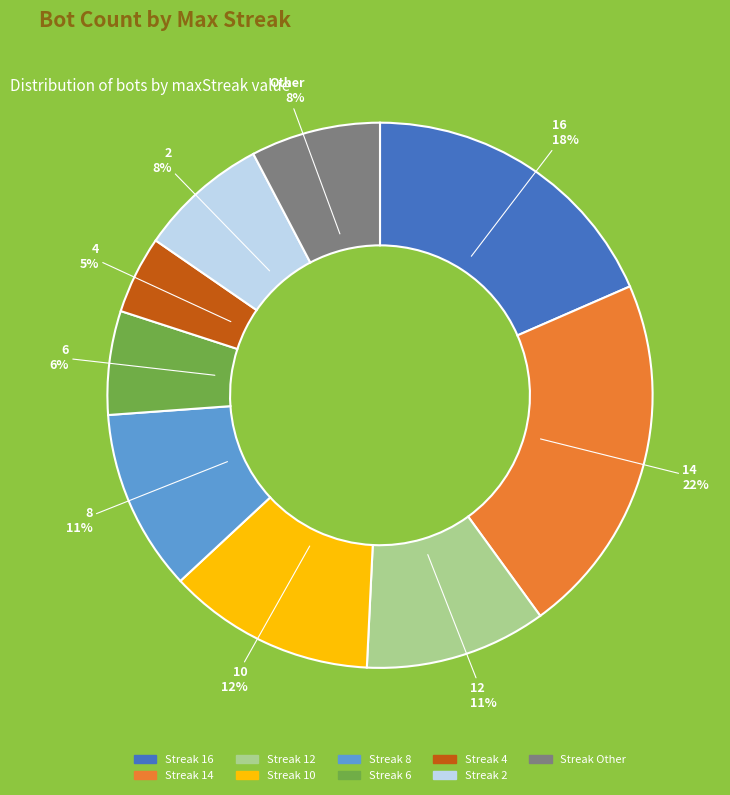

Does 8 account for over 50% of the chart?

No